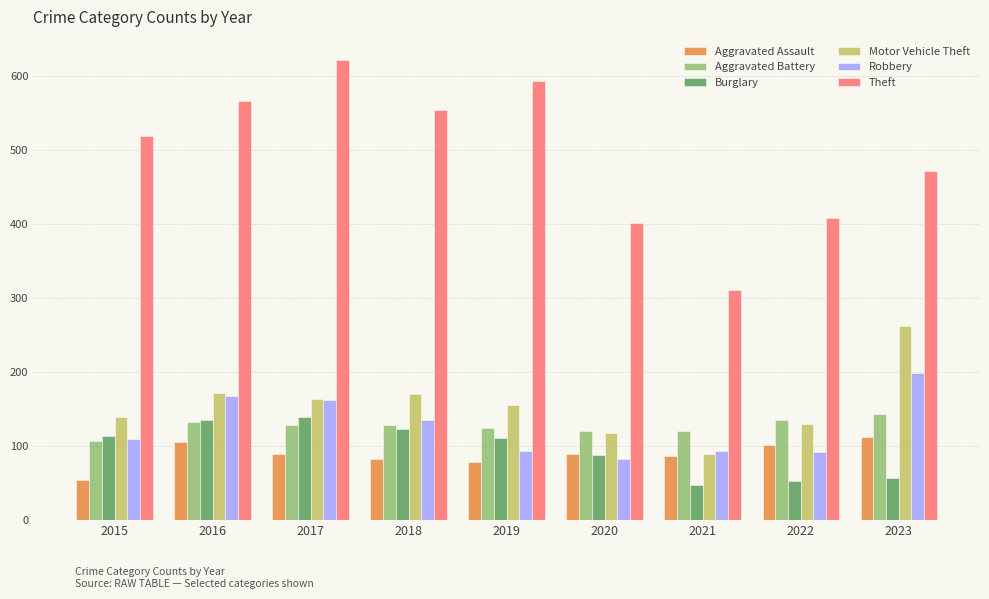

At how many categories does at least one series exceed 386?

8